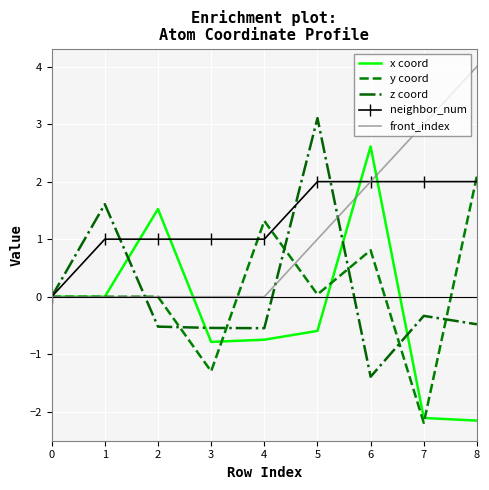

What is the total value across all series at 3?

-1.6